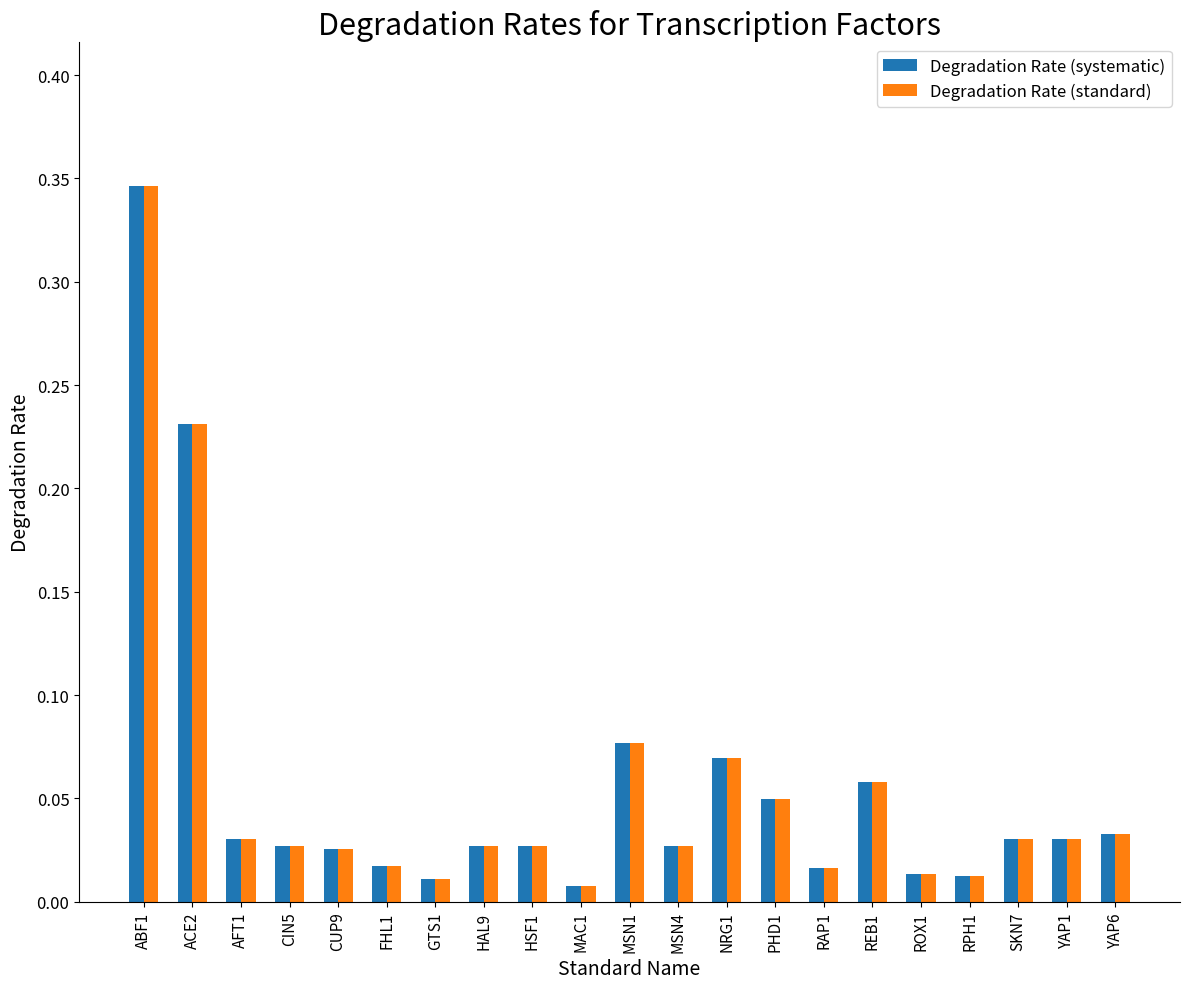

How many bars are there in total?

42